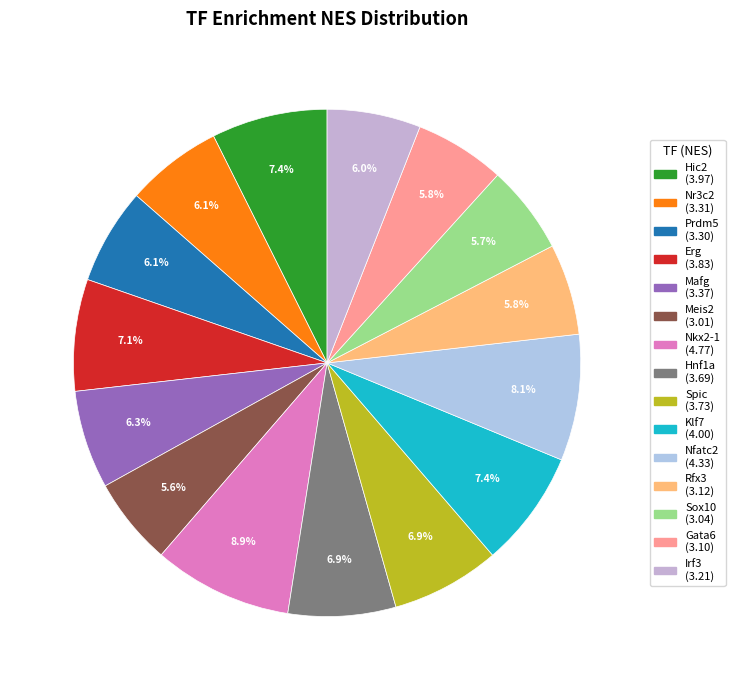

To the nearest percent, what portion does Meis2 represent?

6%